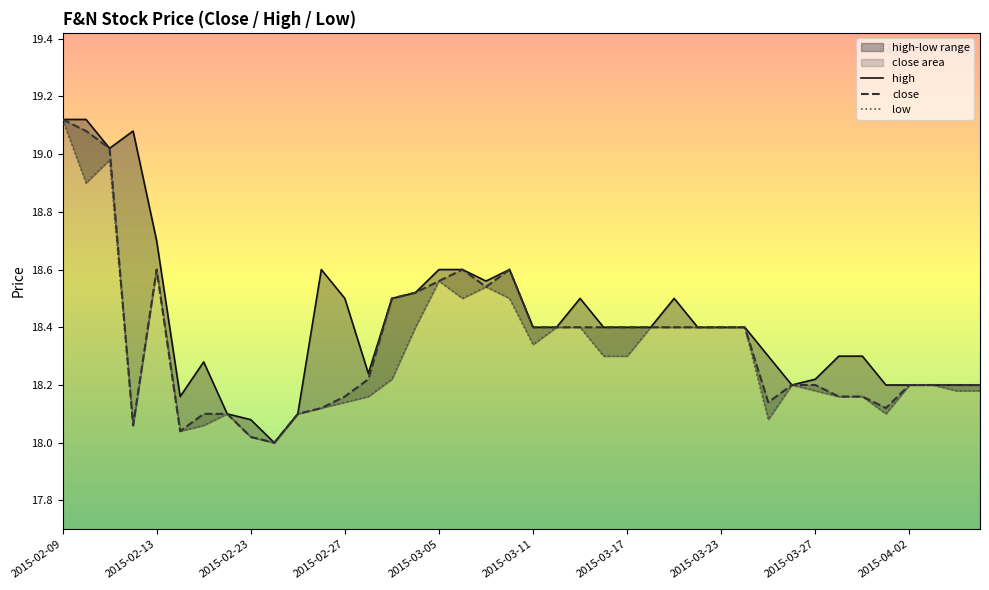

At which label does close reach its peak?

2015-02-09